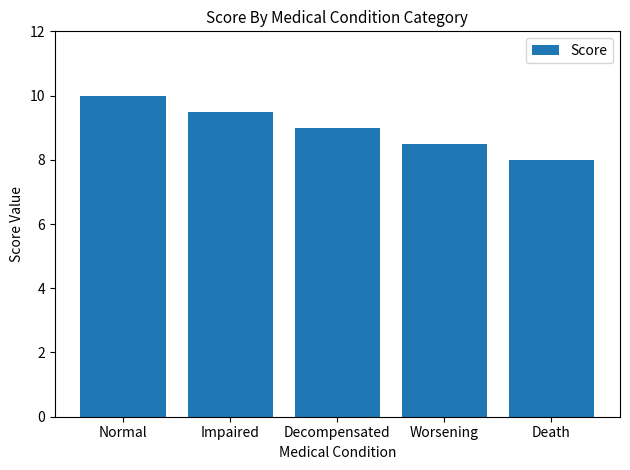

What is the maximum value shown in the chart?

10.0